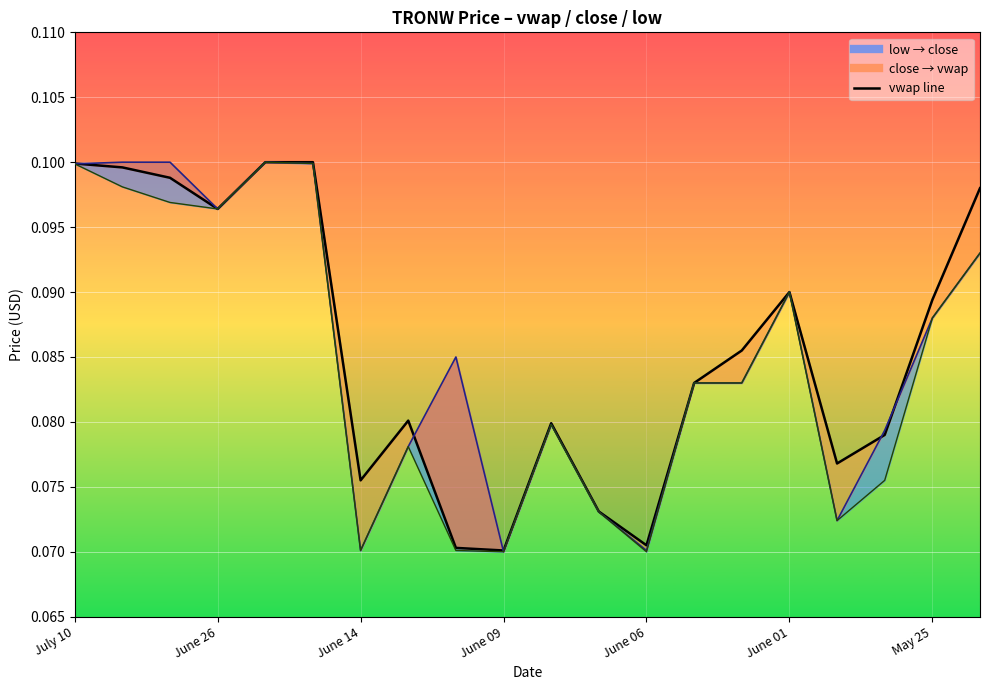

List the labels in order of vwap value, largest first.

June 21, June 20, July 10, July 05, June 27, May 23, June 26, June 01, May 25, June 02, June 05, June 13, June 08, May 30, May 31, June 14, June 07, June 06, June 12, June 09